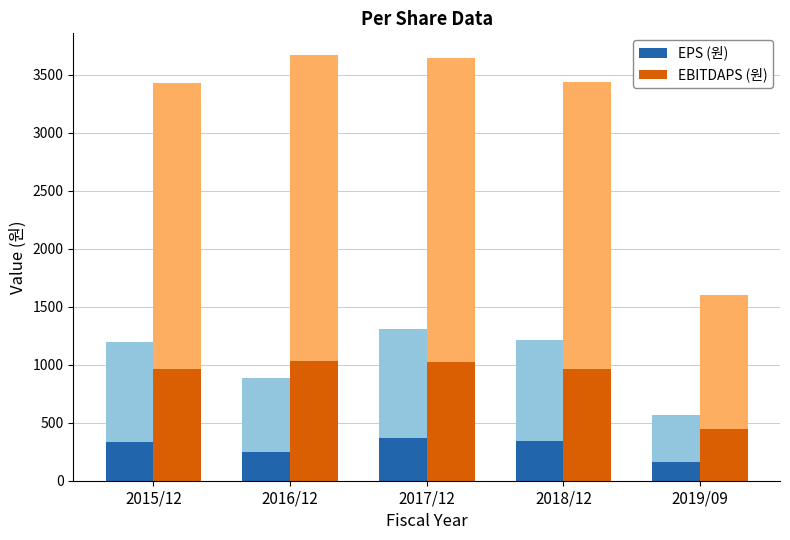

How many bars are there in each group?

2